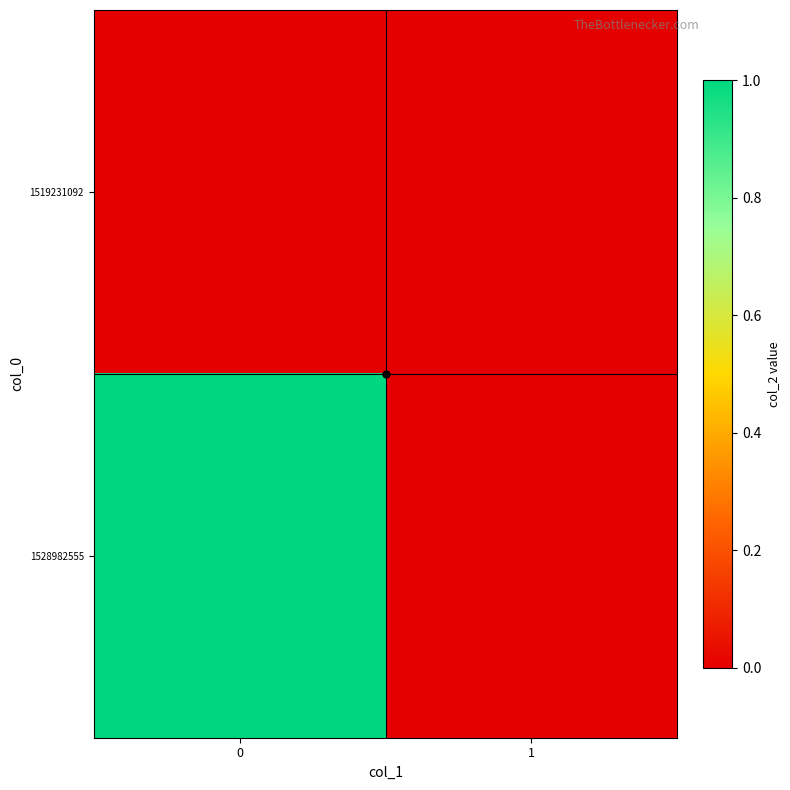

Reading right to left, list all the values displayed in this chart.

1519231092: 1=0	0=0
1528982555: 1=0	0=1